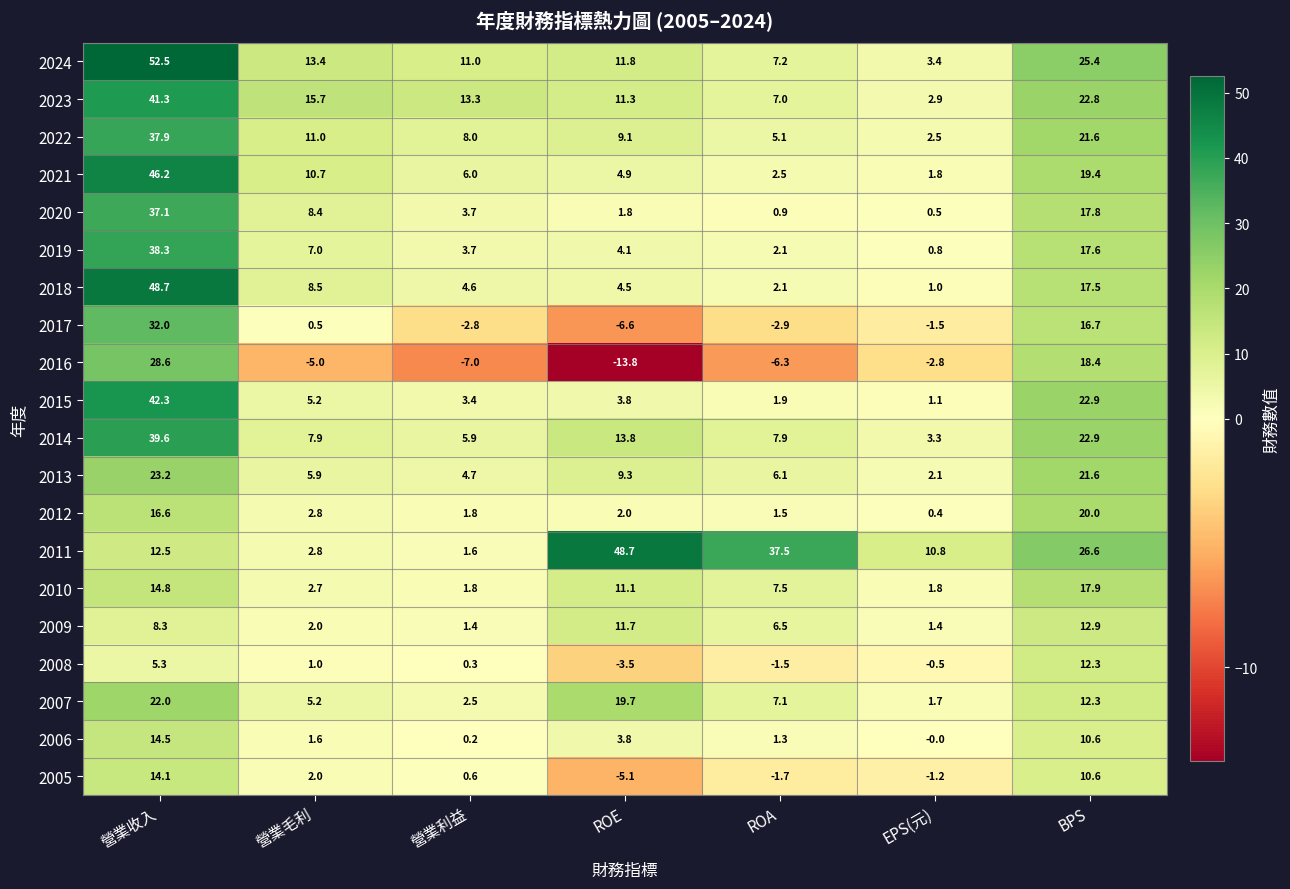

List the labels in order of 2007 value, smallest first.

EPS(元), 營業利益, 營業毛利, ROA, BPS, ROE, 營業收入